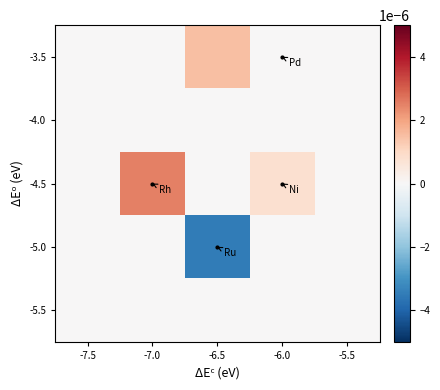

Which label corresponds to the largest value in the chart?

-7.0